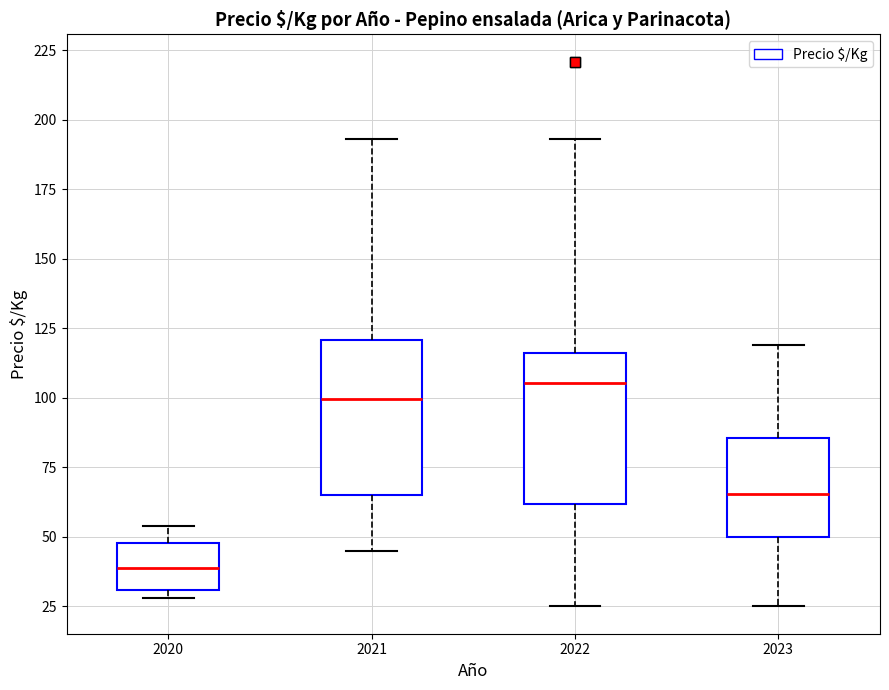

Reading left to right, transcribe this box plot: for each box, give where its median line is, the range the box spans, and where its two whiskers end, as read against the y-axis. The values are not printed on the chart, so give them approximately, as read against the axis.

2020: median 40, box 30 to 50, whiskers 30 (just below the box's lower edge) to 55
2021: median 100, box 65 to 120, whiskers 45 to 195
2022: median 105, box 60 to 115, whiskers 25 to 195
2023: median 65, box 50 to 85, whiskers 25 to 120